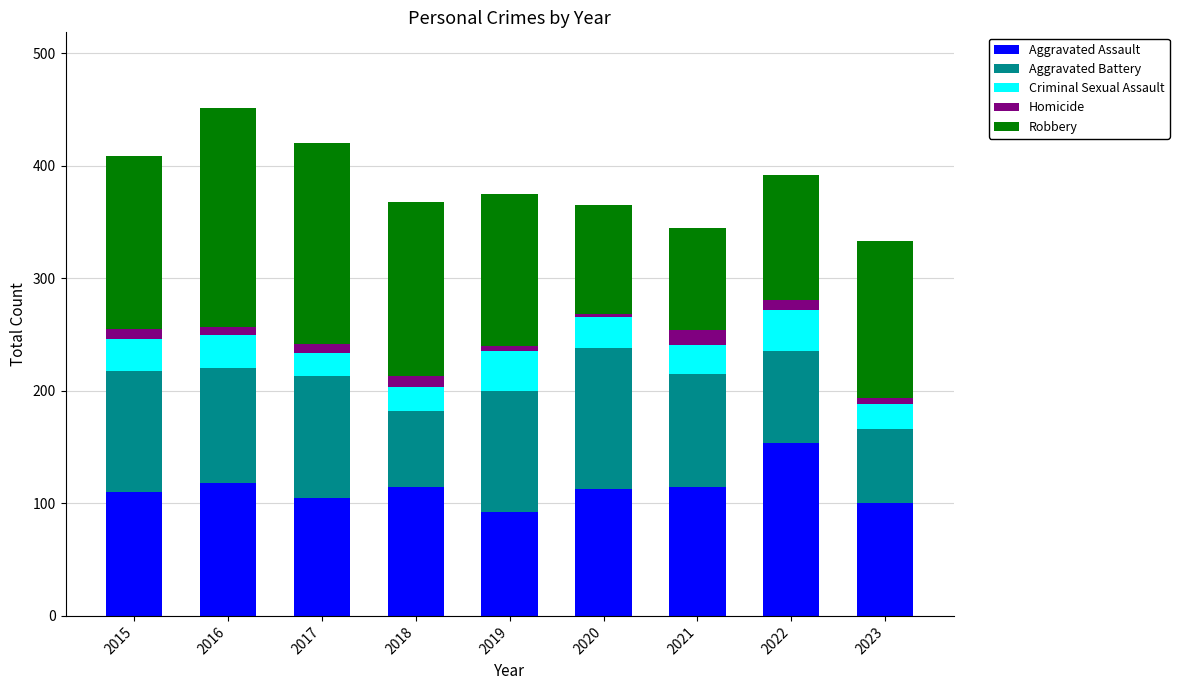

What is the difference between the second highest and minimum values in the Aggravated Assault series?

26